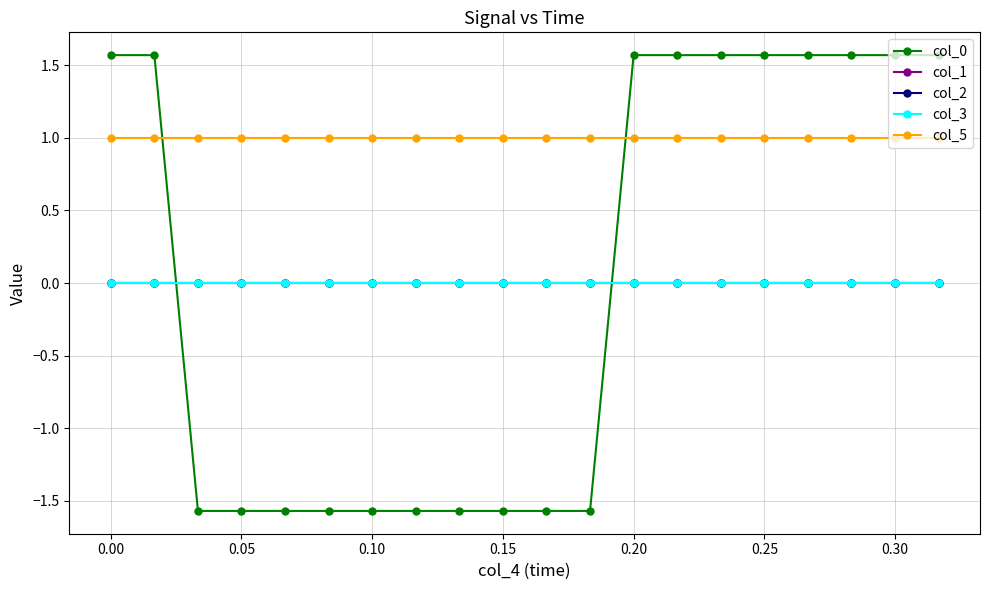

Count the number of data series in this chart.

5